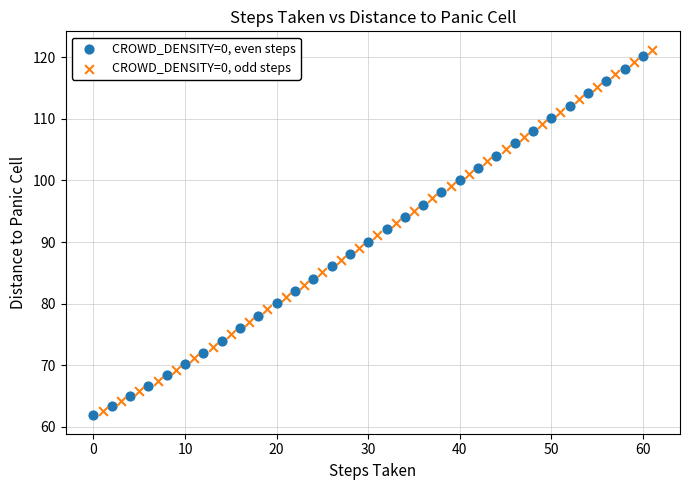

Which series has the widest spread of Y values?

CROWD_DENSITY=0, odd steps